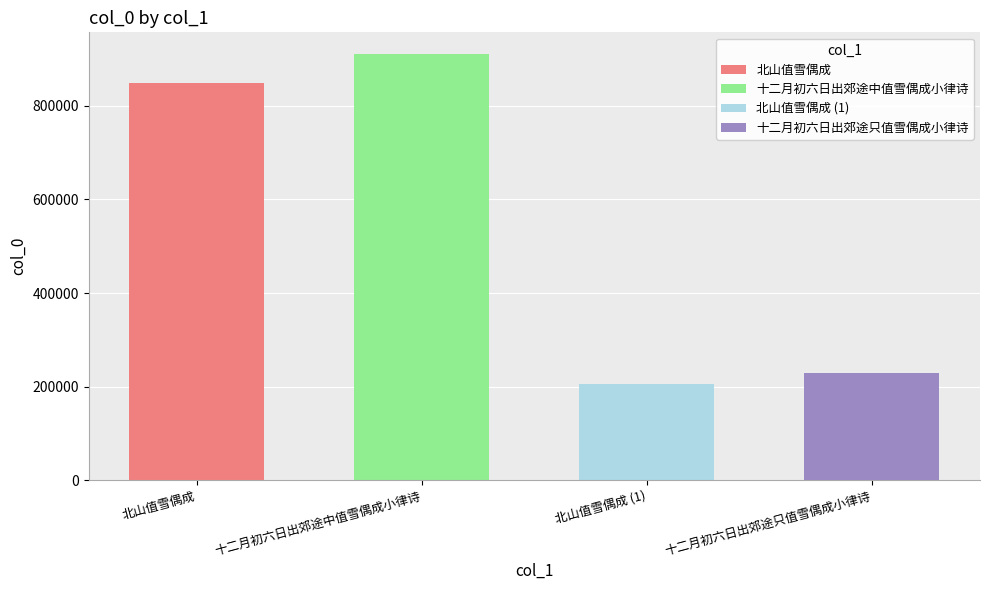

Count the number of values greater than 849096.

1